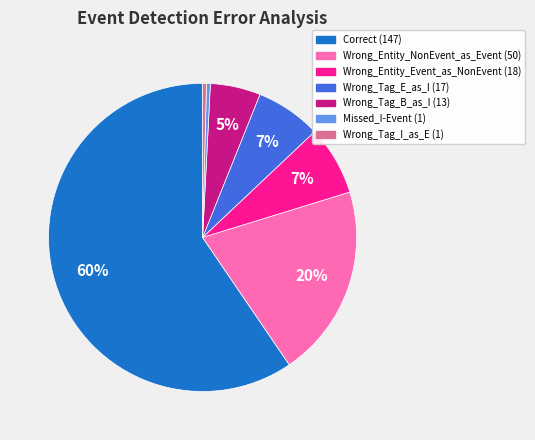

How many slices are in this pie chart?

7